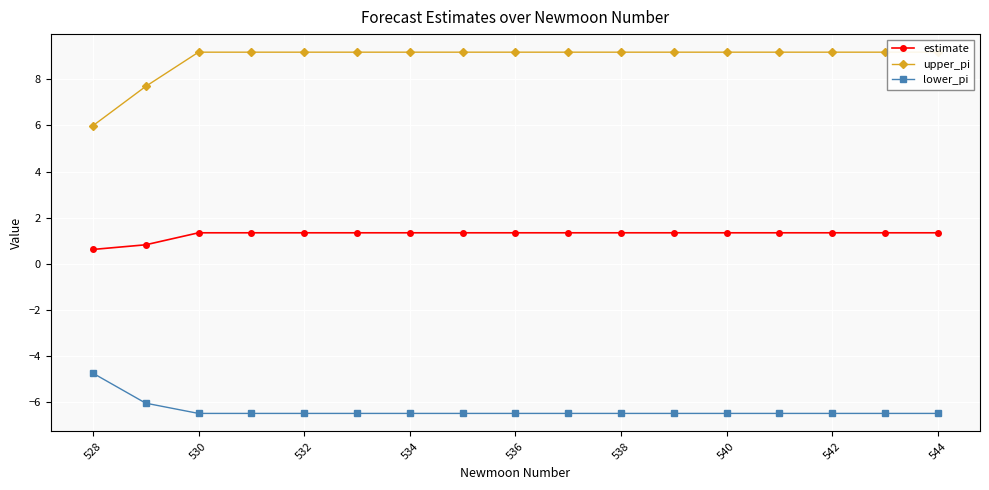

True or false: estimate and lower_pi cross at least once.

False